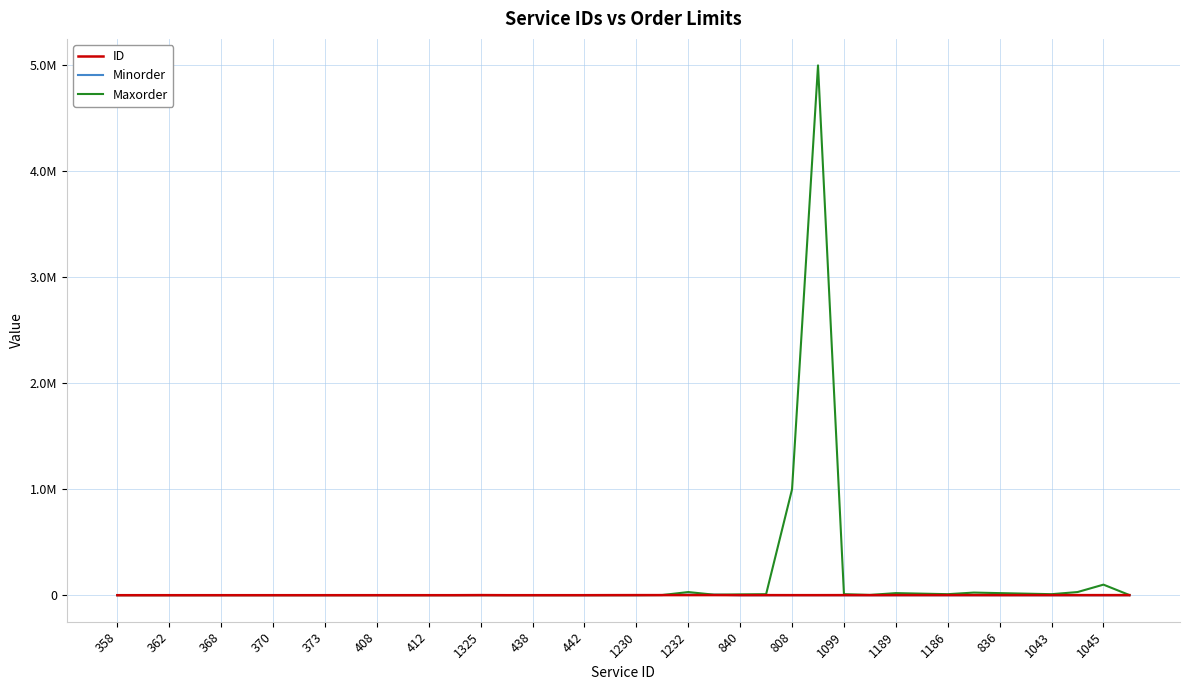

Is this an area chart (filled region under the line)?

No